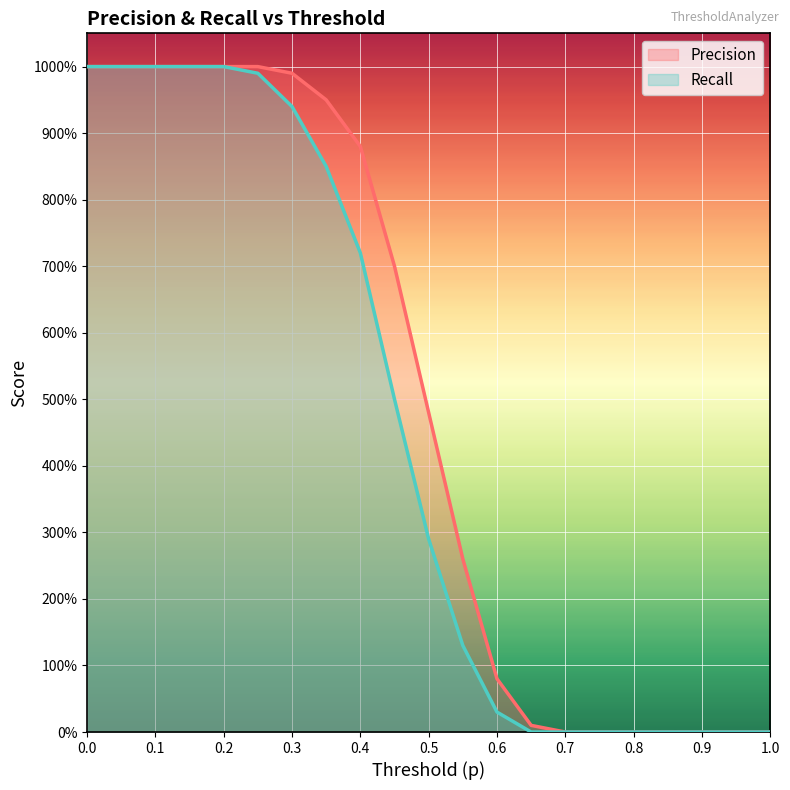

What is the difference between the maximum and second lowest values in the Precision series?

1.0